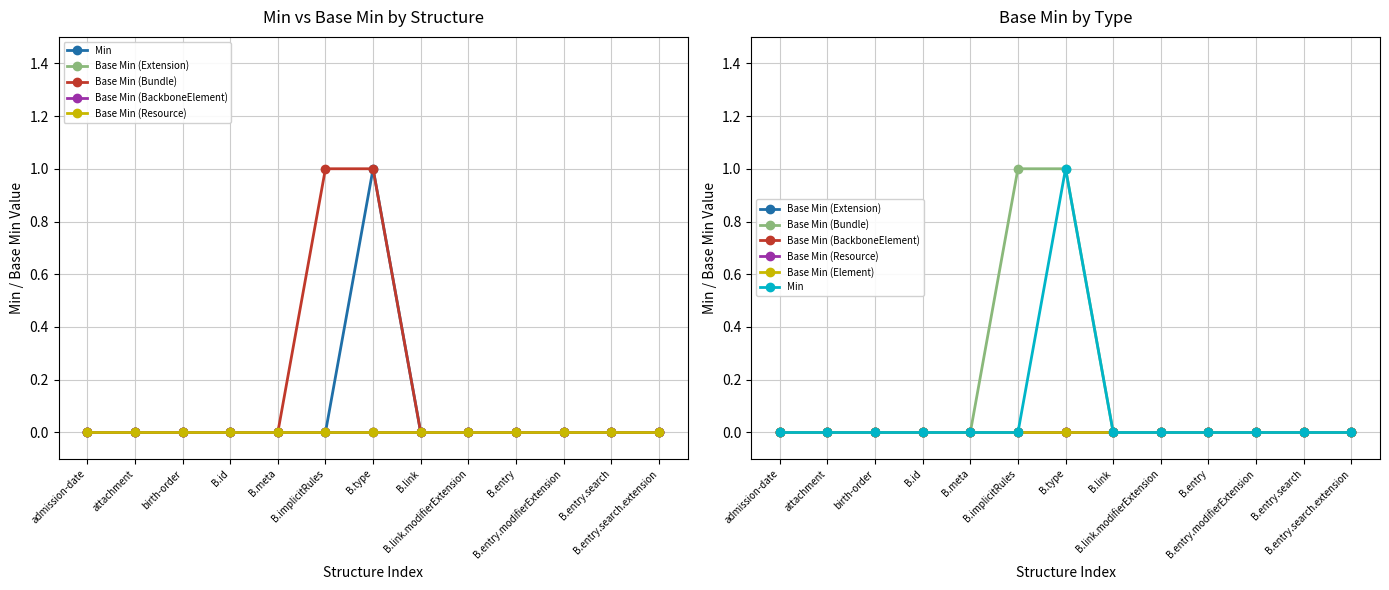

Which series has the largest total across all categories?

Base Min (Bundle)